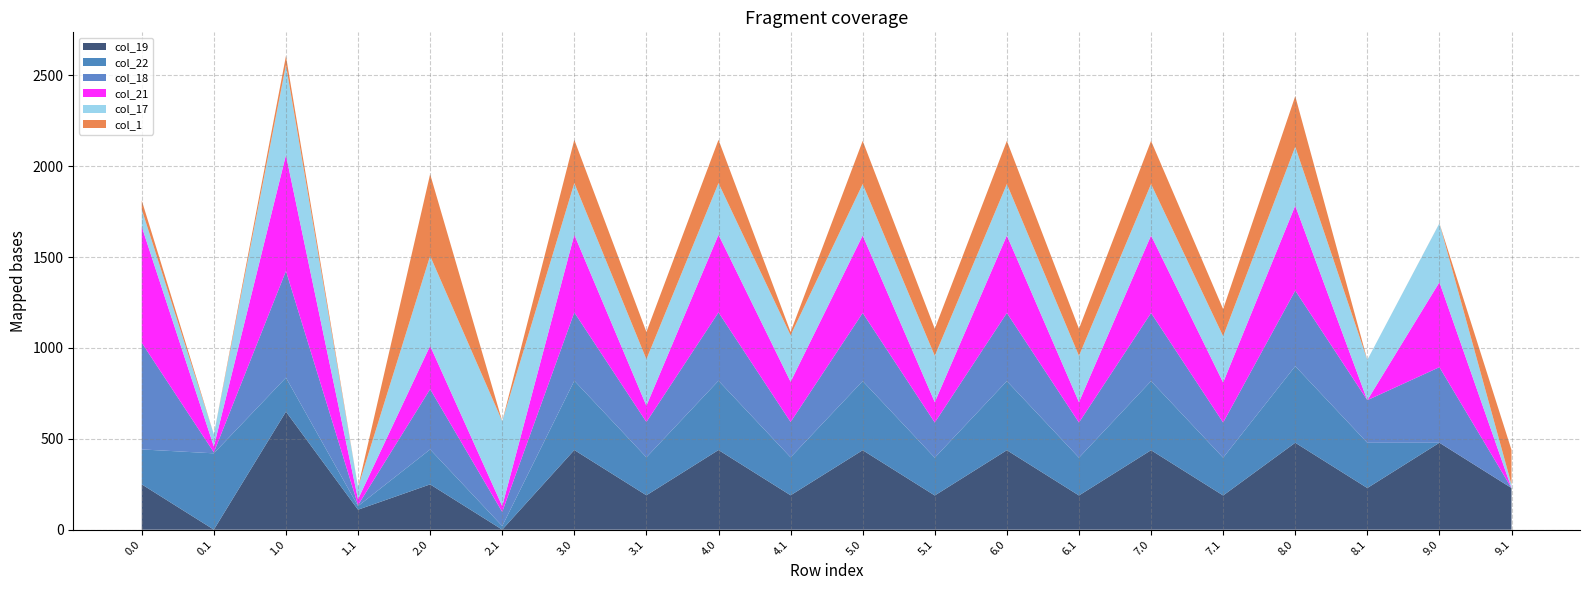

Reading right to left, what are all the values shown in this chart?

col_19: 229.2	478.2	229.2	478.2	188.2	437.2	188.2	437.2	188.2	437.2	189.2	438.2	189.2	438.2	0.2	249.2	110.0	649.2	0.2	249.2
col_22: 0.0	0.0	248.9	421.3	207.9	380.3	207.9	380.3	207.9	380.3	208.9	381.3	208.9	381.3	19.9	192.3	19.9	187.0	419.9	192.3
col_18: 0.0	415.7	234.4	415.7	193.4	374.7	193.4	374.7	193.4	374.7	194.4	375.7	194.4	375.7	77.6	331.5	5.4	586.7	5.4	586.7
col_21: 0.0	467.4	0.0	467.4	220.4	426.4	112.4	426.4	112.4	426.4	221.4	427.4	89.5	427.4	32.4	238.4	32.4	638.4	32.4	638.4
col_17: 19.6	323.8	221.7	323.8	254.6	282.8	254.6	282.8	254.6	282.8	255.6	283.8	255.6	283.8	466.6	494.8	66.6	494.8	66.6	94.8
col_1: 190.1	0.5	0.0	278.5	149.1	237.5	149.1	237.5	149.1	237.5	18.3	238.5	150.1	238.5	0.0	449.5	0.0	49.5	0.0	49.5